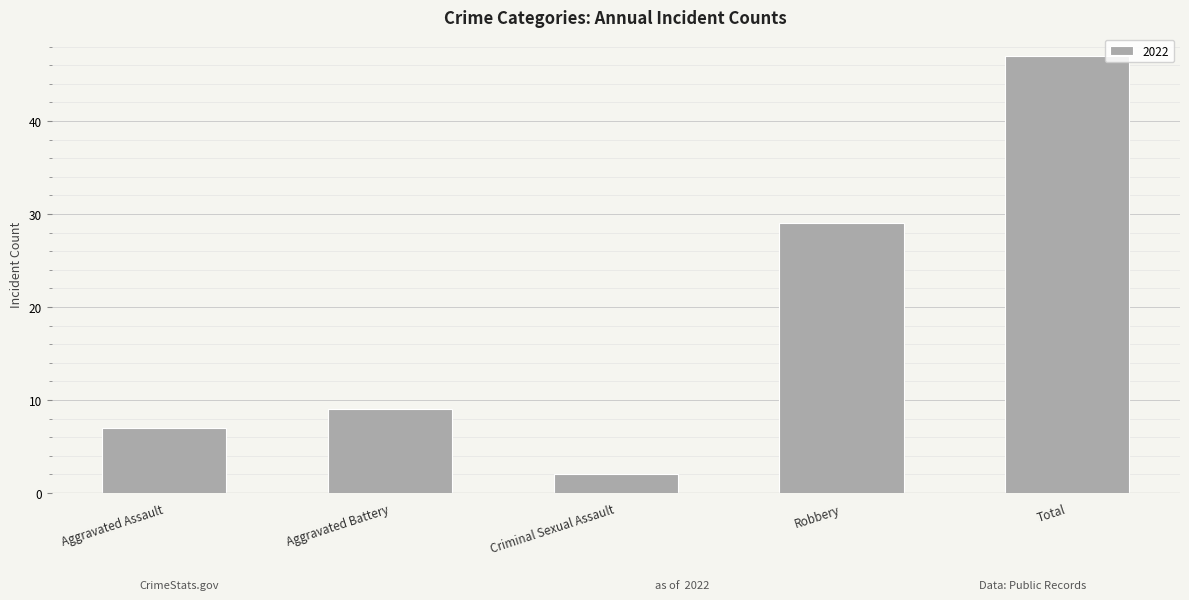

Is it true that the value at Aggravated Battery is 9?

True